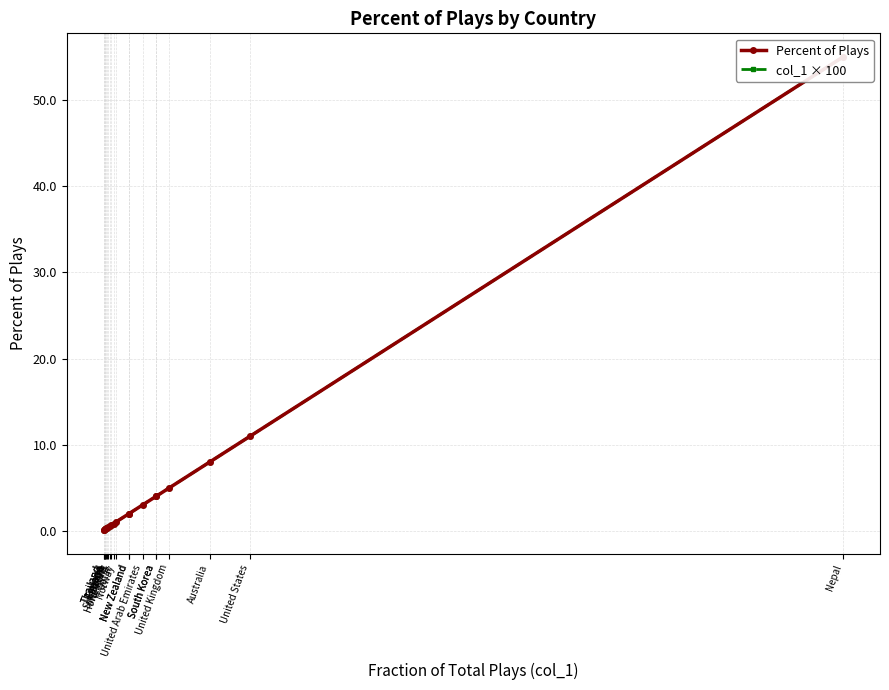

What is the maximum value for Percent of Plays?

55.0